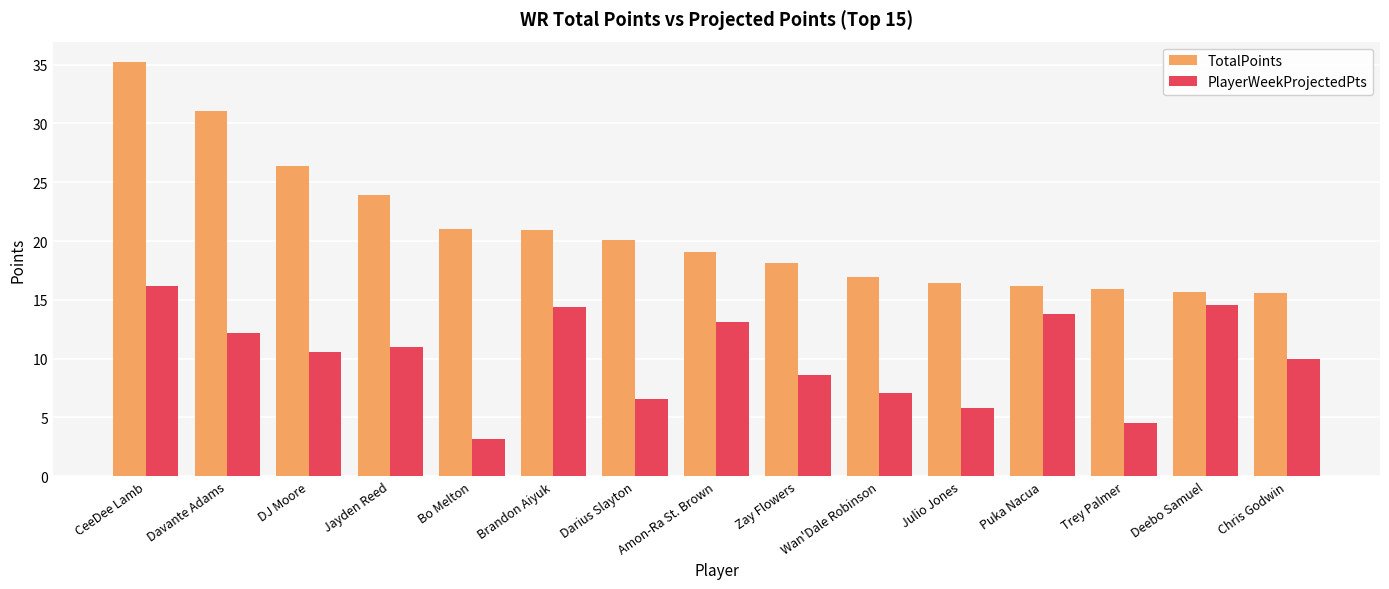

The value of PlayerWeekProjectedPts at Zay Flowers is 8.6. True or false?

True